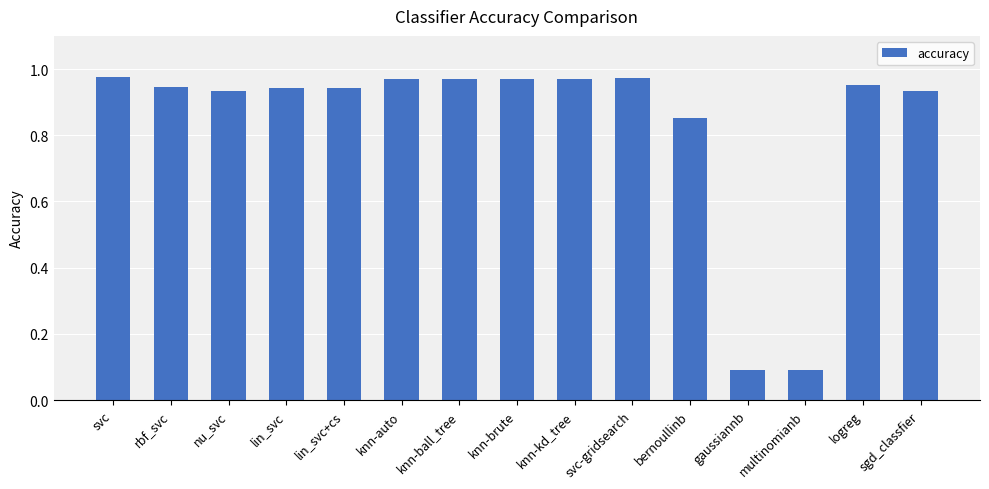

Is it true that the value at knn-auto is 1.4?

False